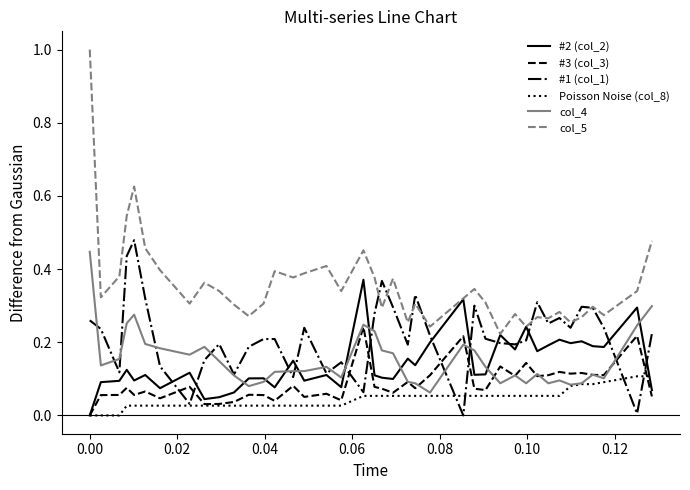

True or false: #1 (col_1) and col_4 cross at least once.

True